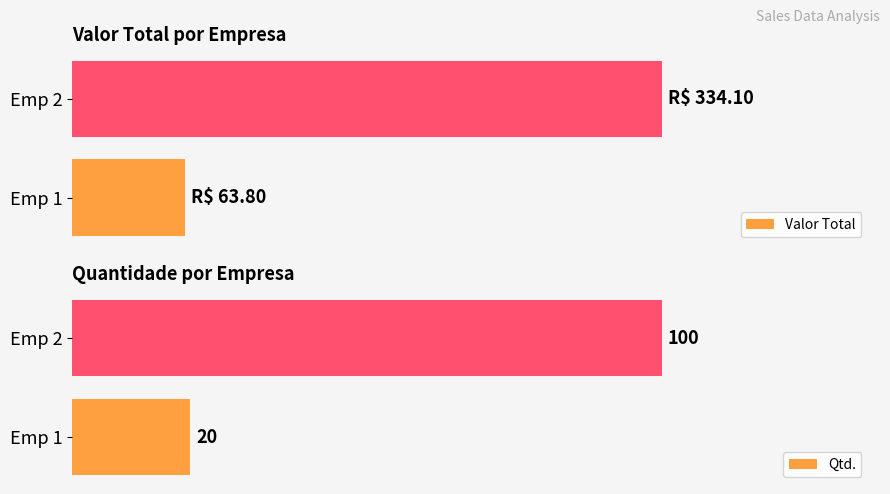

At which label is Qtd. closest to 60?

Emp 1